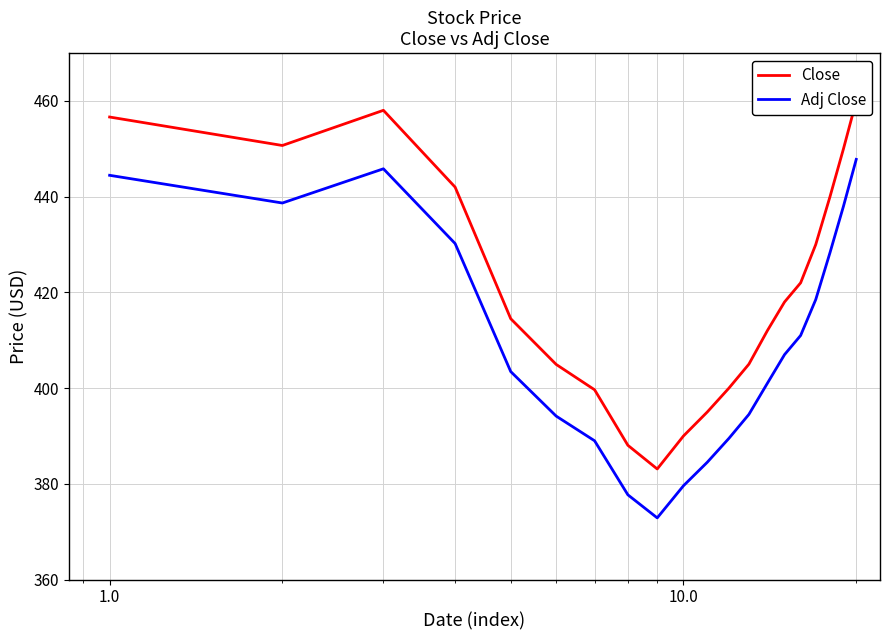

What is the maximum value for Adj Close?

447.8